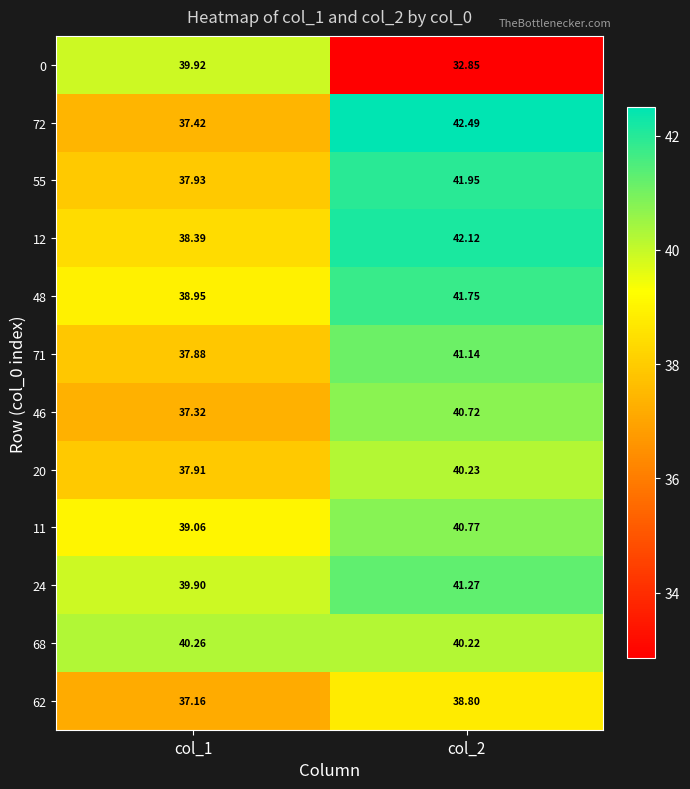

Is the value of 24 at col_2 greater than the value of 46 at col_2?

Yes